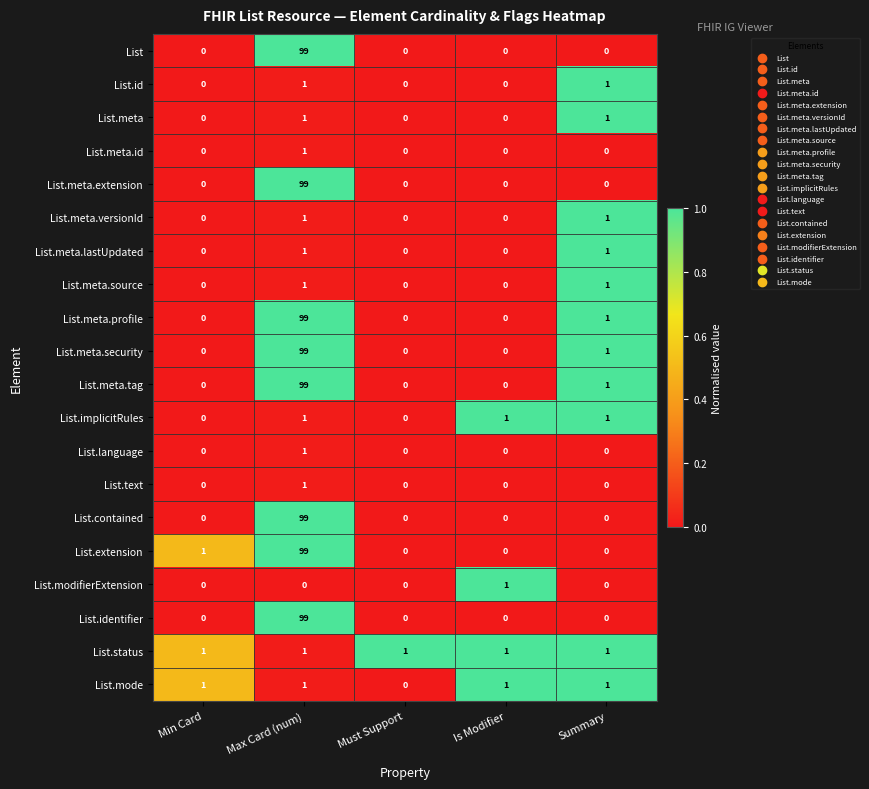

What is the difference between the highest and lowest values at Max Card (num)?

99